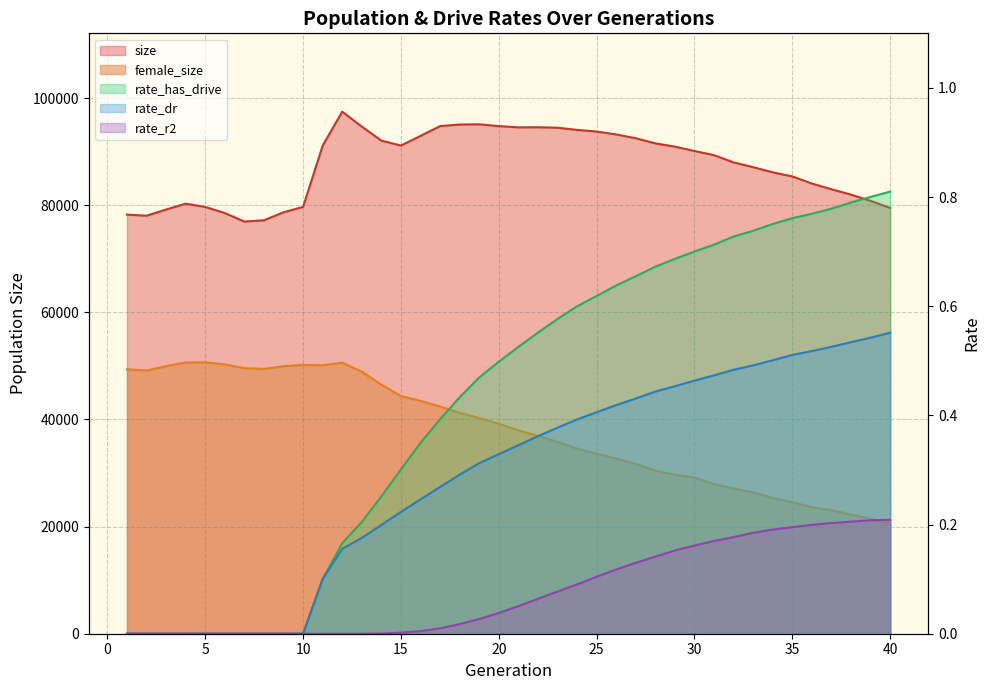

What is the value of the rate_r2 point at the 36th from the left?

0.2